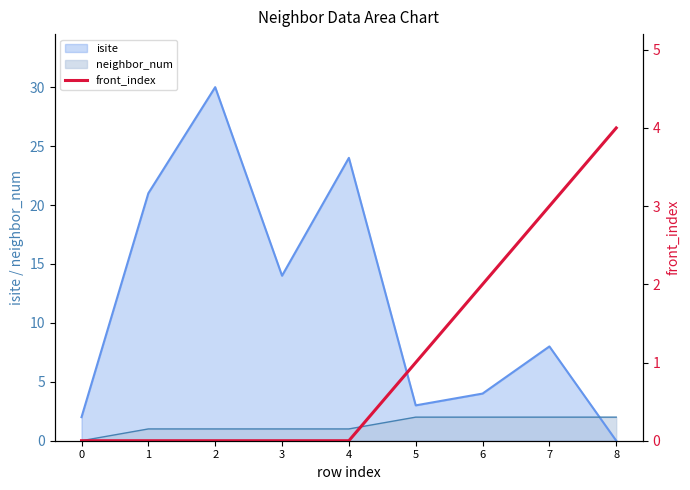

What is the sum of the values at 5 and 7?

4